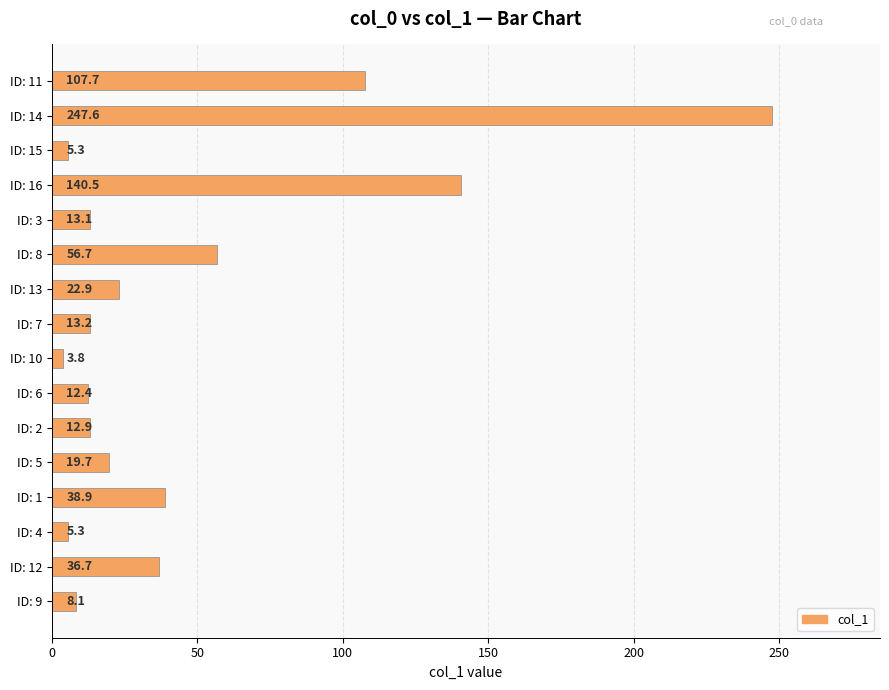

Reading bottom to top, extract all data points from this chart.

ID: 9=8.1	ID: 12=36.7	ID: 4=5.3	ID: 1=38.9	ID: 5=19.7	ID: 2=12.9	ID: 6=12.4	ID: 10=3.8	ID: 7=13.2	ID: 13=22.9	ID: 8=56.7	ID: 3=13.1	ID: 16=140.5	ID: 15=5.3	ID: 14=247.6	ID: 11=107.7